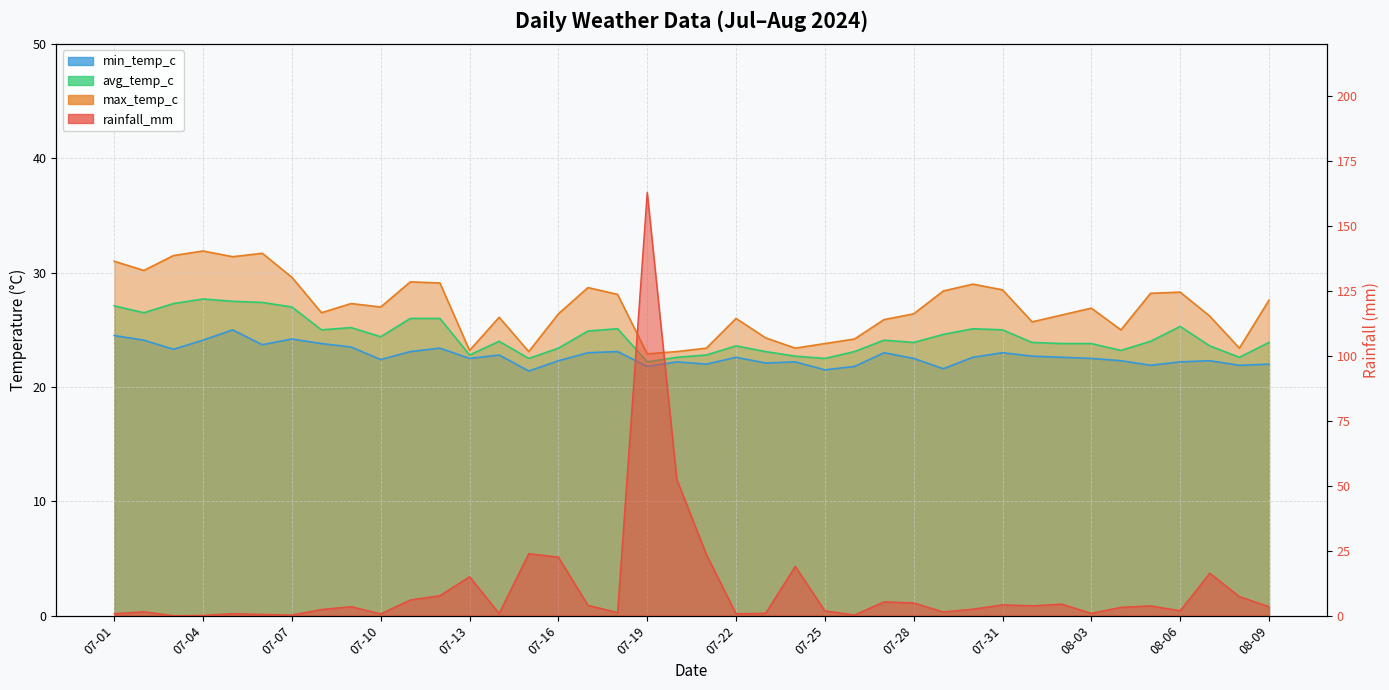

Which series has the largest total across all categories?

max_temp_c